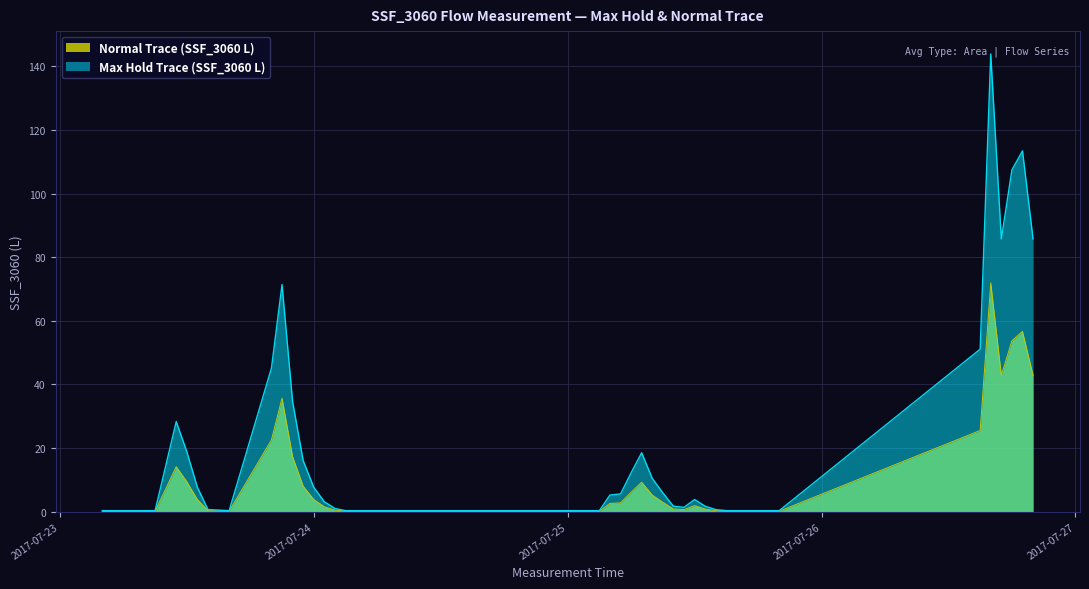

What is the value of the Max Hold Trace (SSF_3060 L) point at the 2nd from the left?

0.3